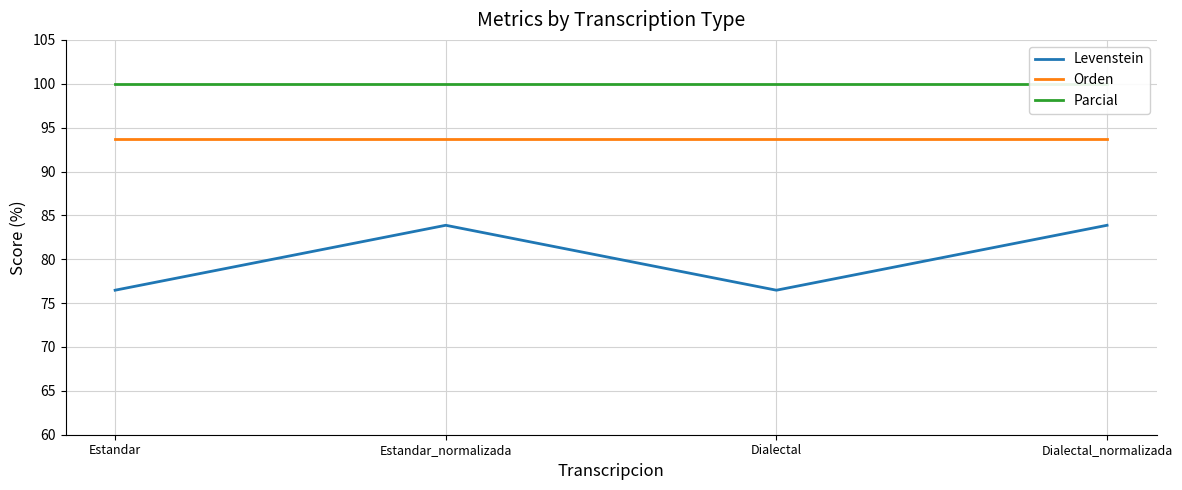

At which category is the sum across all series the highest?

Estandar_normalizada